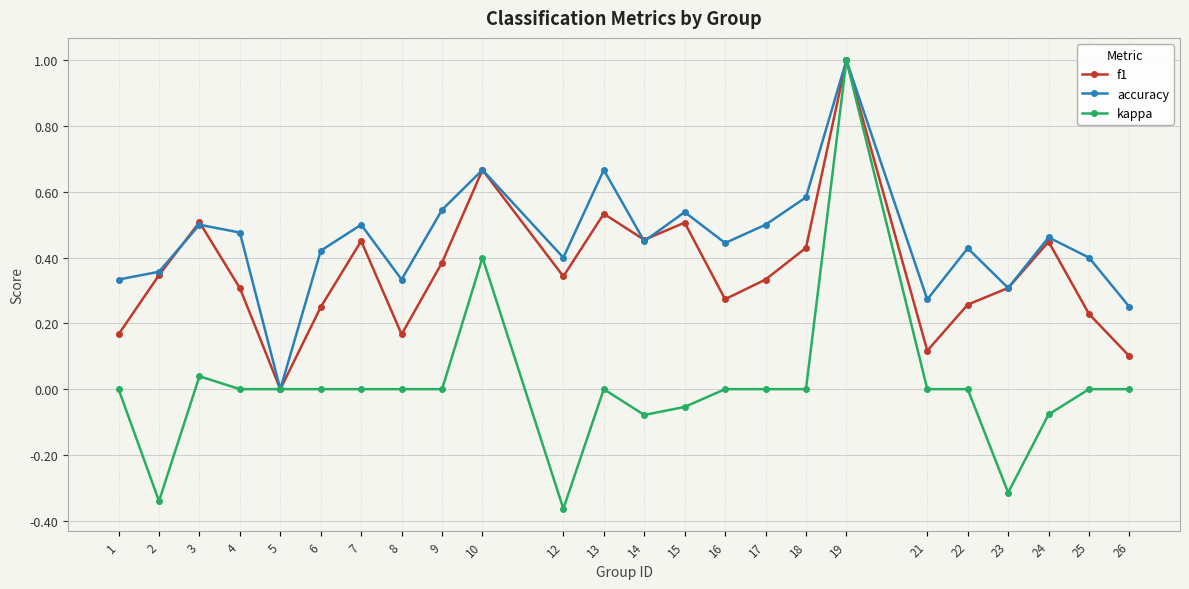

Which label corresponds to the largest value in the chart?

19